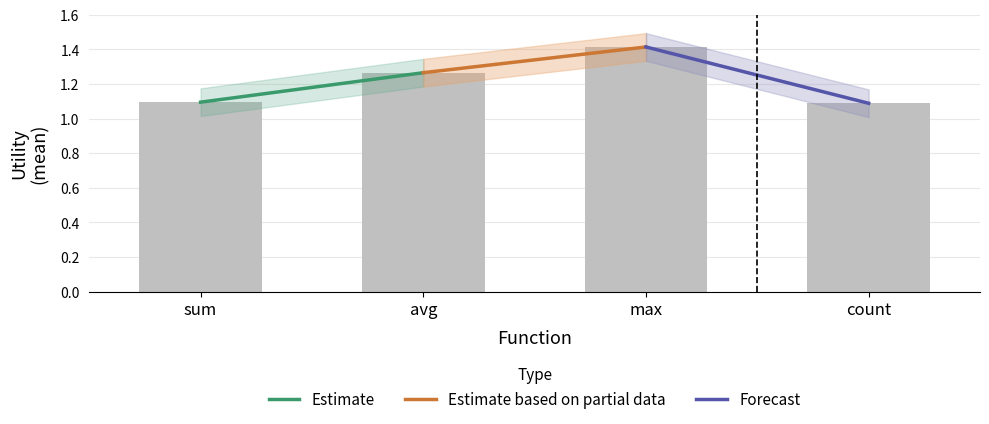

Which label corresponds to the largest value in the chart?

max